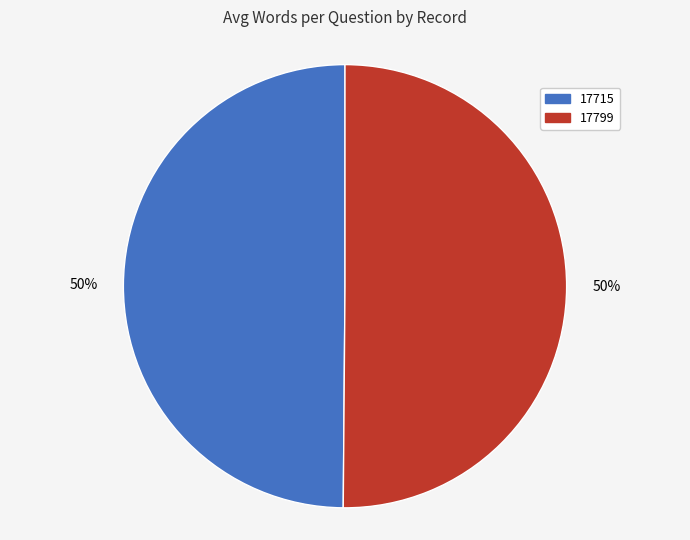

How many slices are in this pie chart?

2